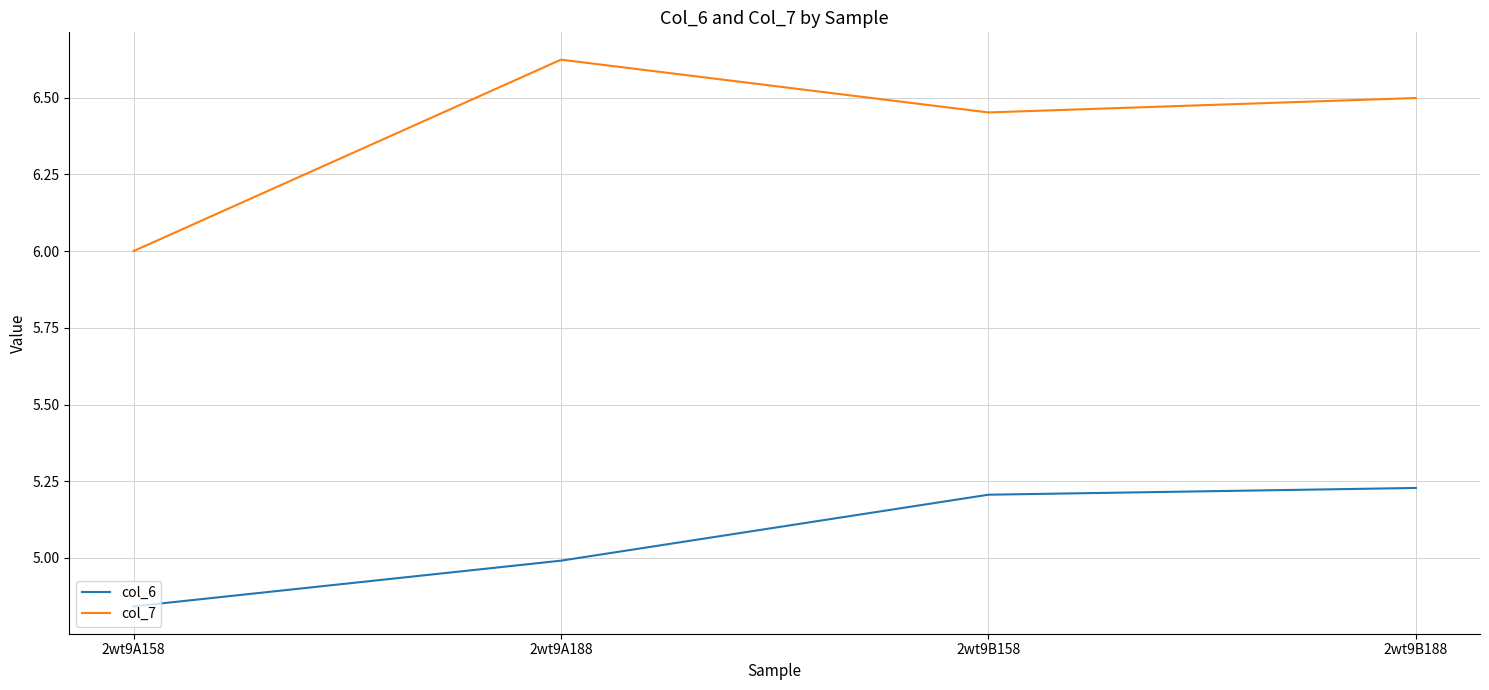

What is the sum of the col_7 values at 2wt9A188 and 2wt9A158?

12.6